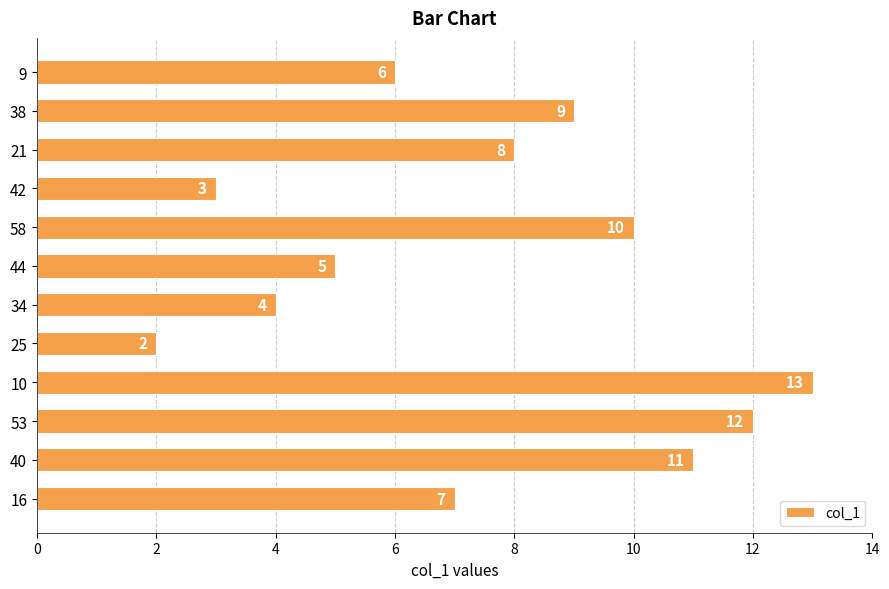

What is the difference between the maximum and second lowest values?

10